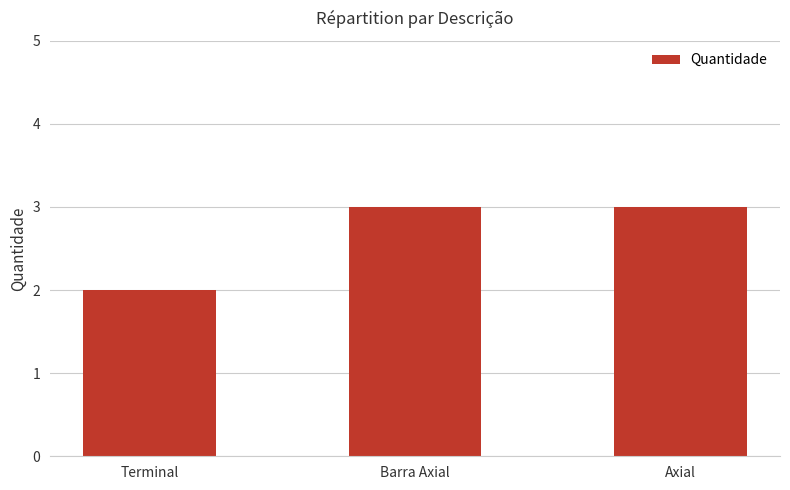

True or false: the data shows 3 at Barra Axial.

True